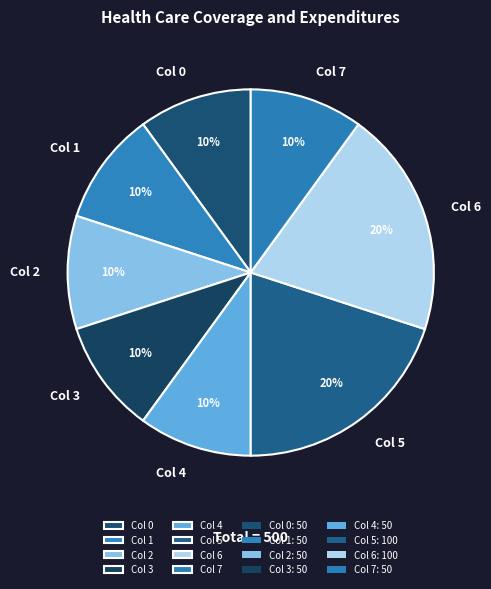

Between Col 0 and Col 6, which is larger?

Col 6